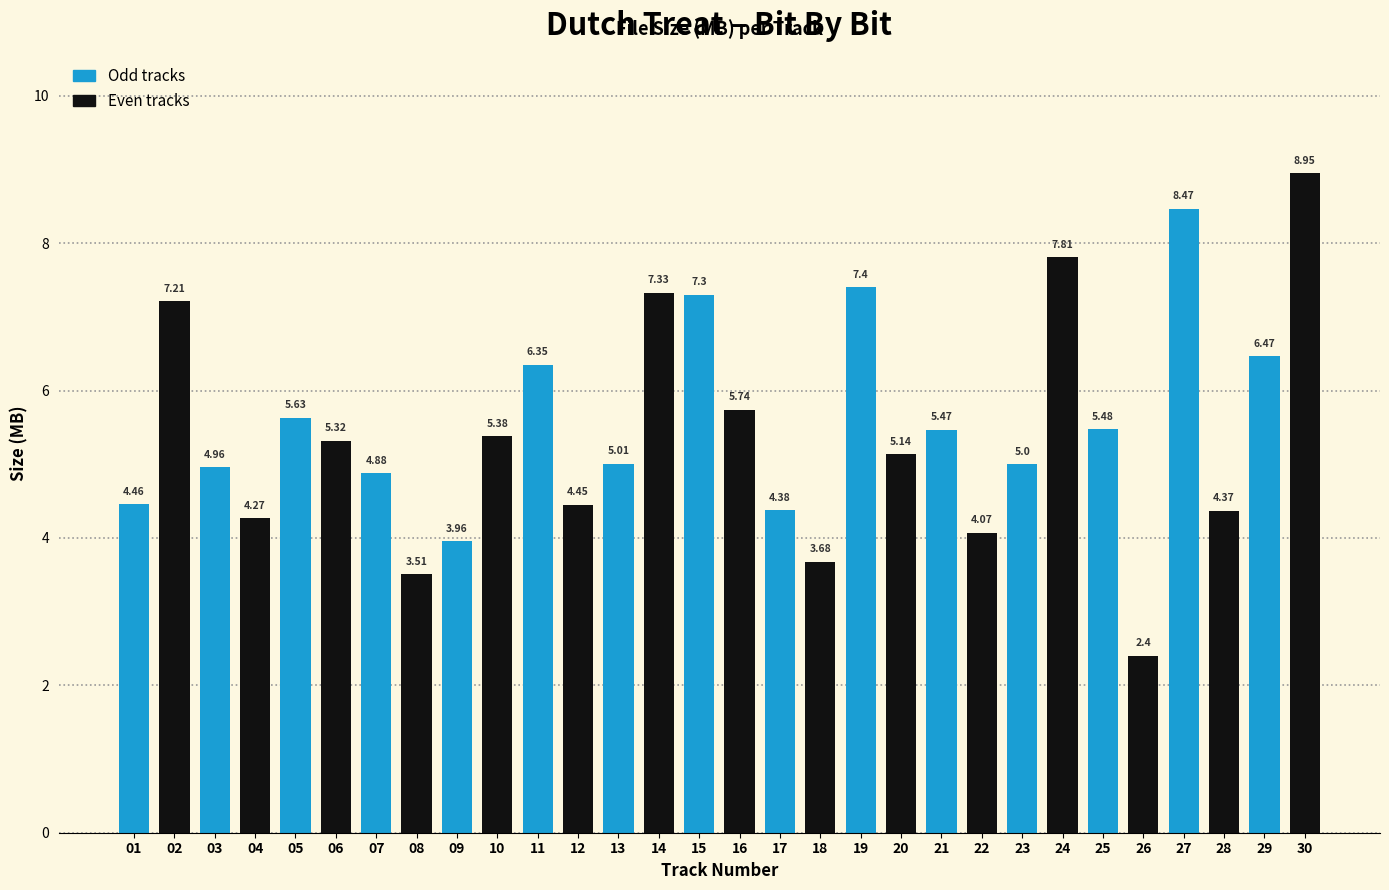

Rank the categories by value from highest to lowest.

30, 27, 24, 19, 14, 15, 02, 29, 11, 16, 05, 25, 21, 10, 06, 20, 13, 23, 03, 07, 01, 12, 17, 28, 04, 22, 09, 18, 08, 26